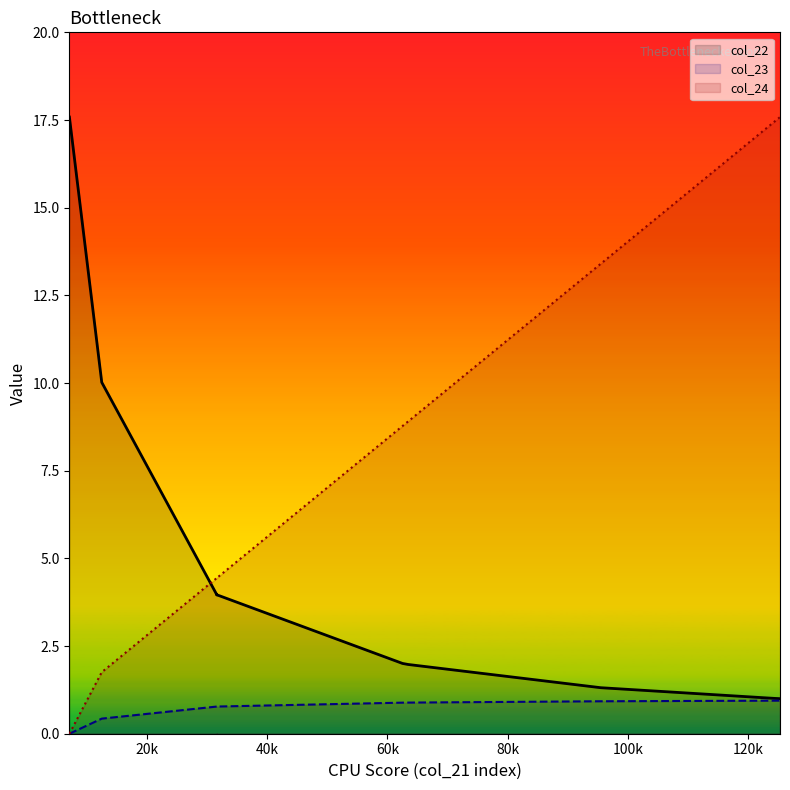

True or false: col_23 and col_22 cross at least once.

False